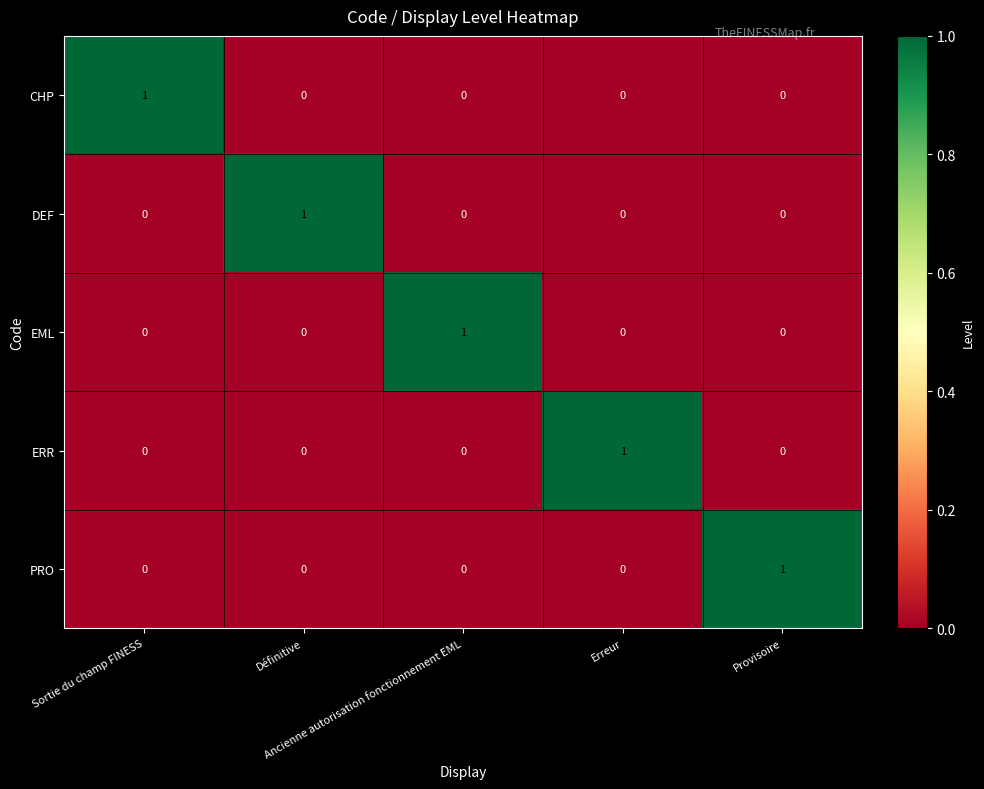

How many CHP values are between 0 and 1?

5